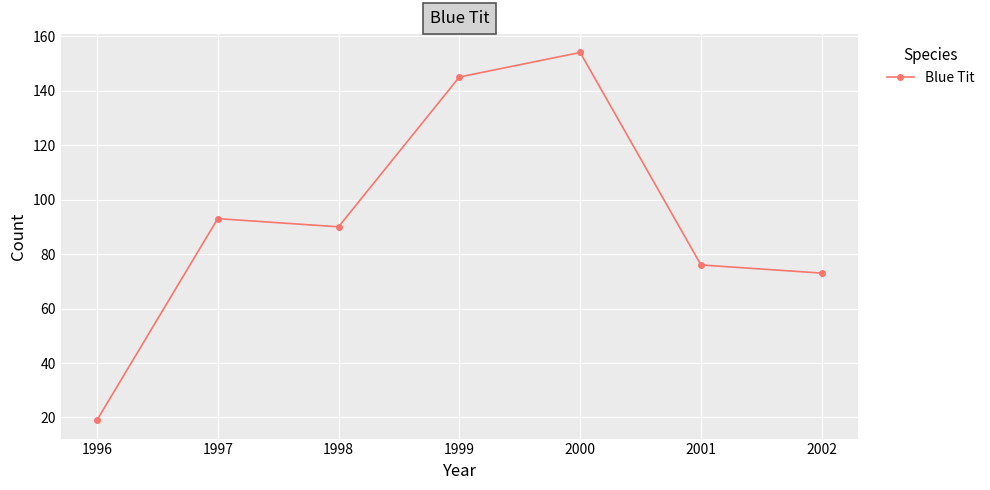

What is the sum of all values?

650